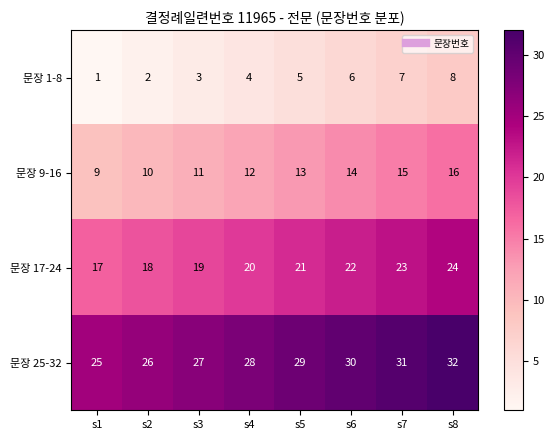

What is the sum of the 문장 1-8 values at s2 and s3?

5